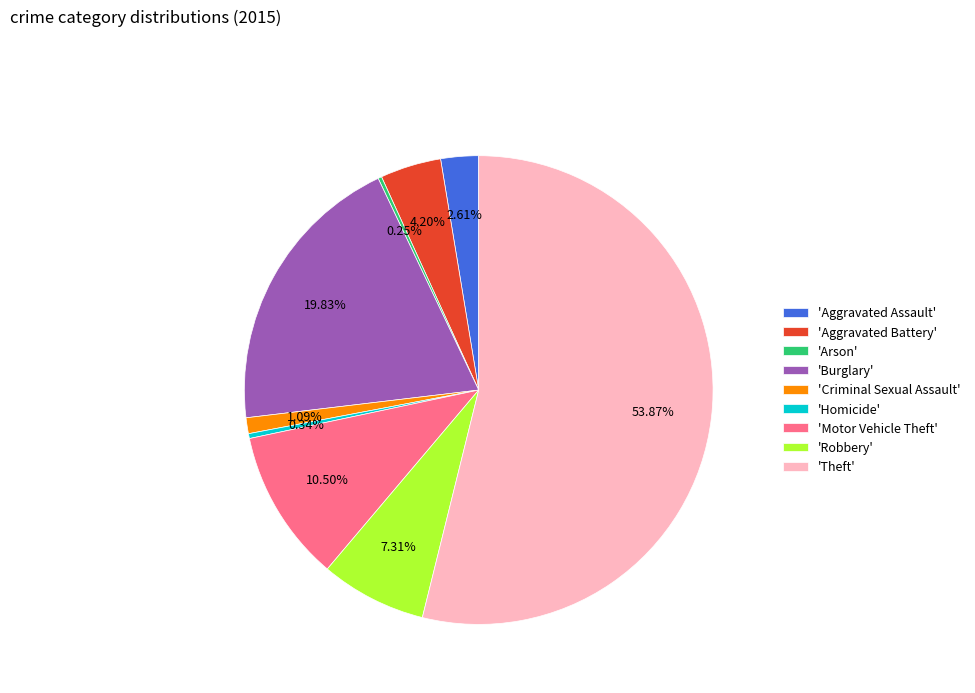

Is the sum of 'Aggravated Assault' and 'Homicide' greater than half?

No